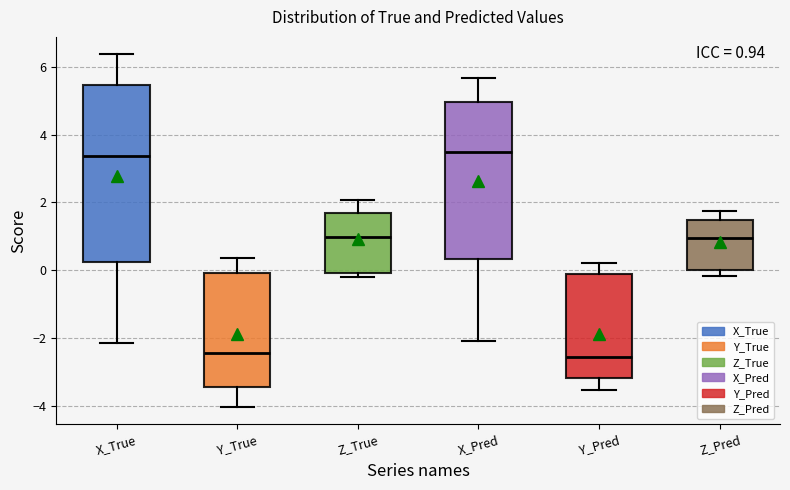

Comparing the boxes themselves (not the whiskers), which one is the tallest?

X_True